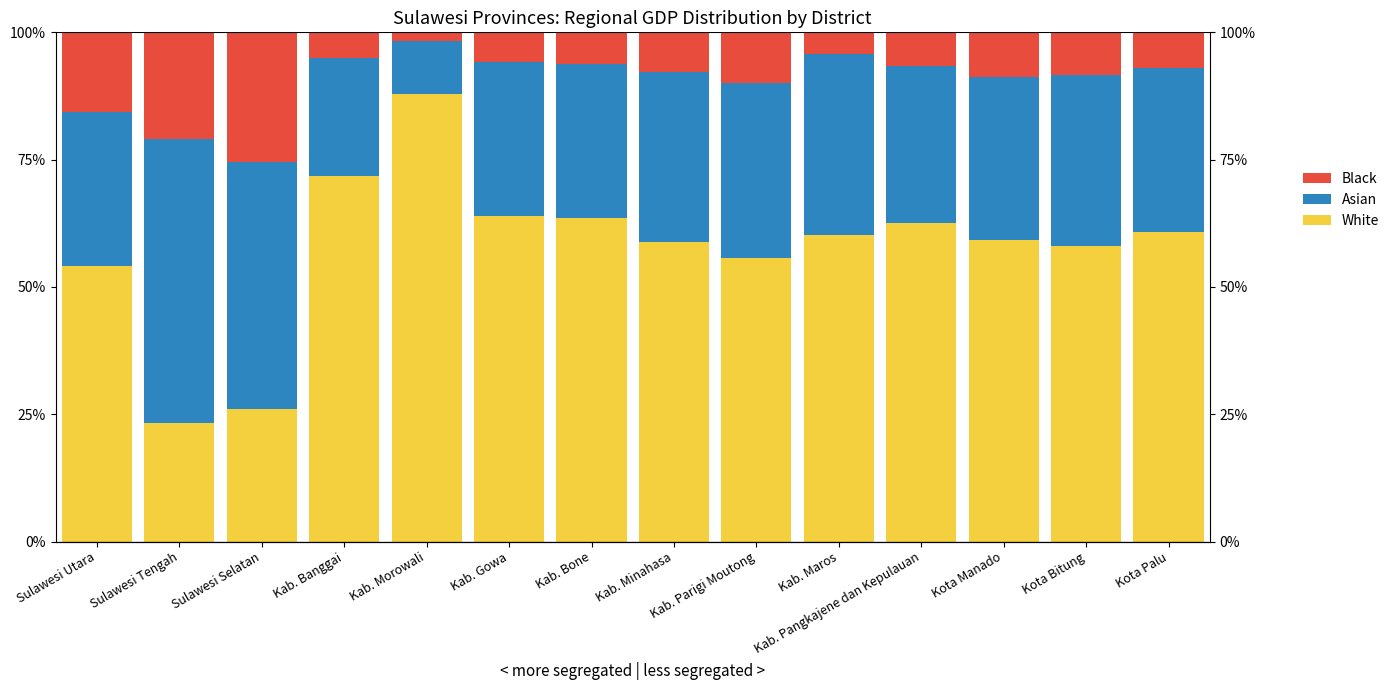

Between Kab. Bone and Kab. Maros, which series saw the biggest shift?

Asian